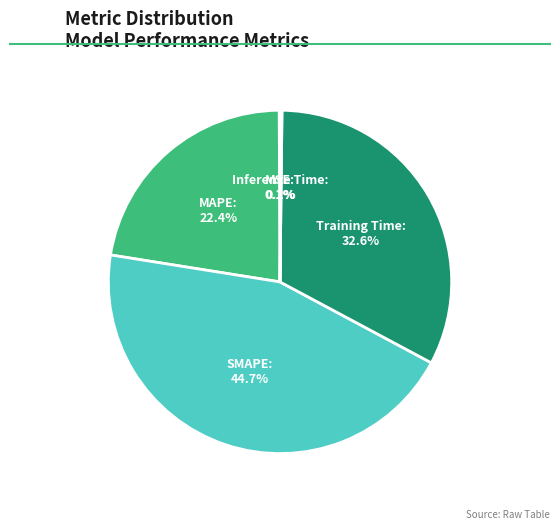

What is the largest slice in the pie chart?

SMAPE